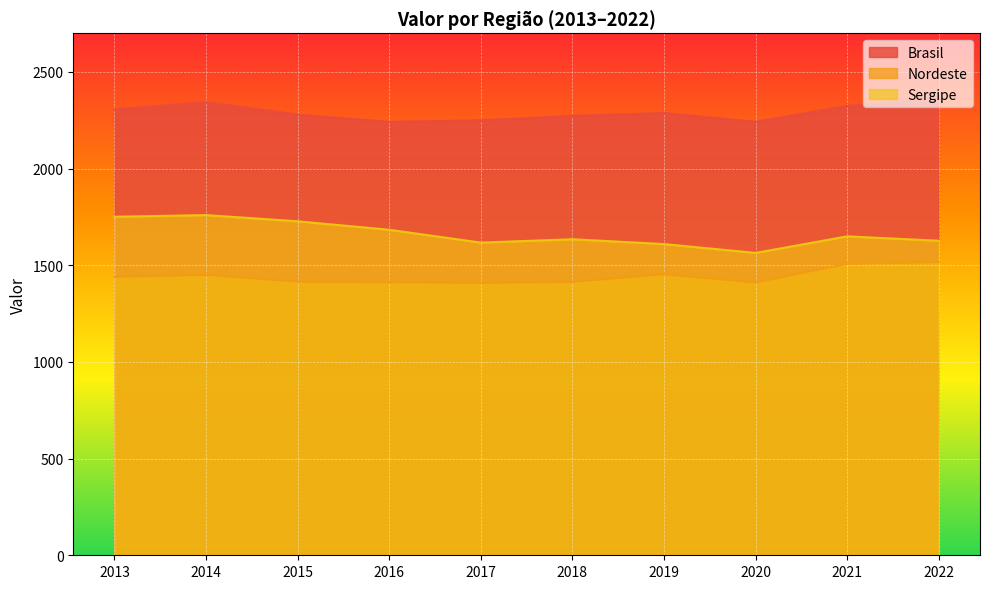

What is the sum of the Brasil values at 2017 and 2019?

4537.1